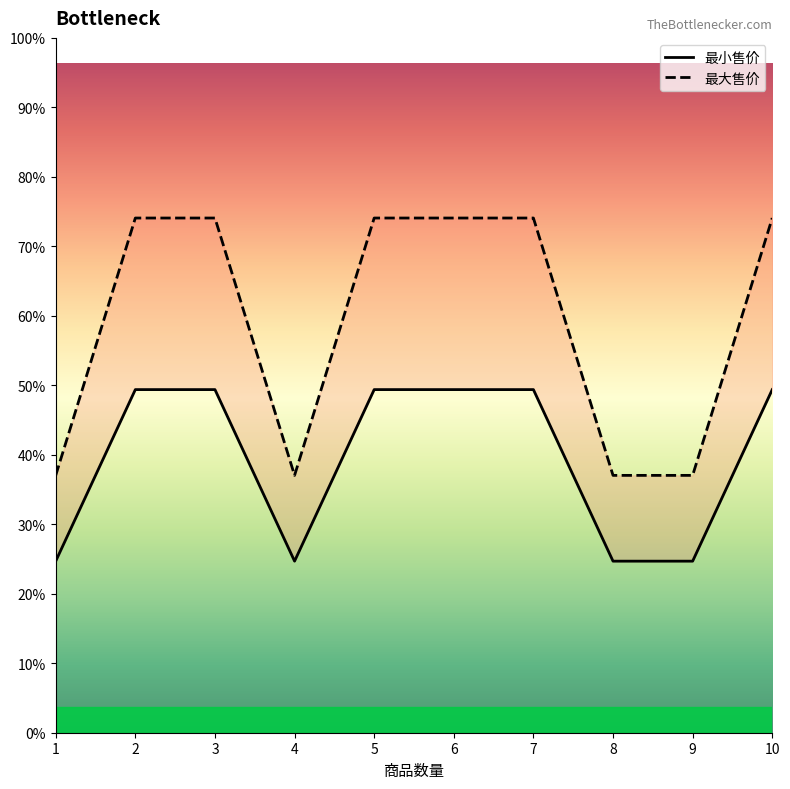

What is the difference between the maximum and minimum values in the 最大售价 series?

6